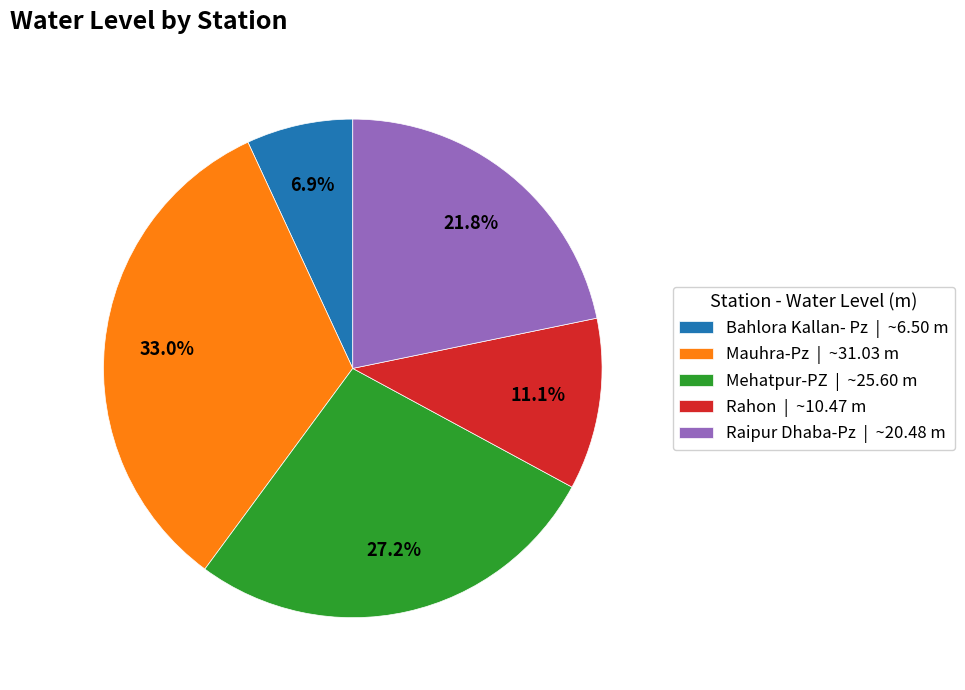

To the nearest percent, what percentage of the pie is Raipur Dhaba-Pz?

22%